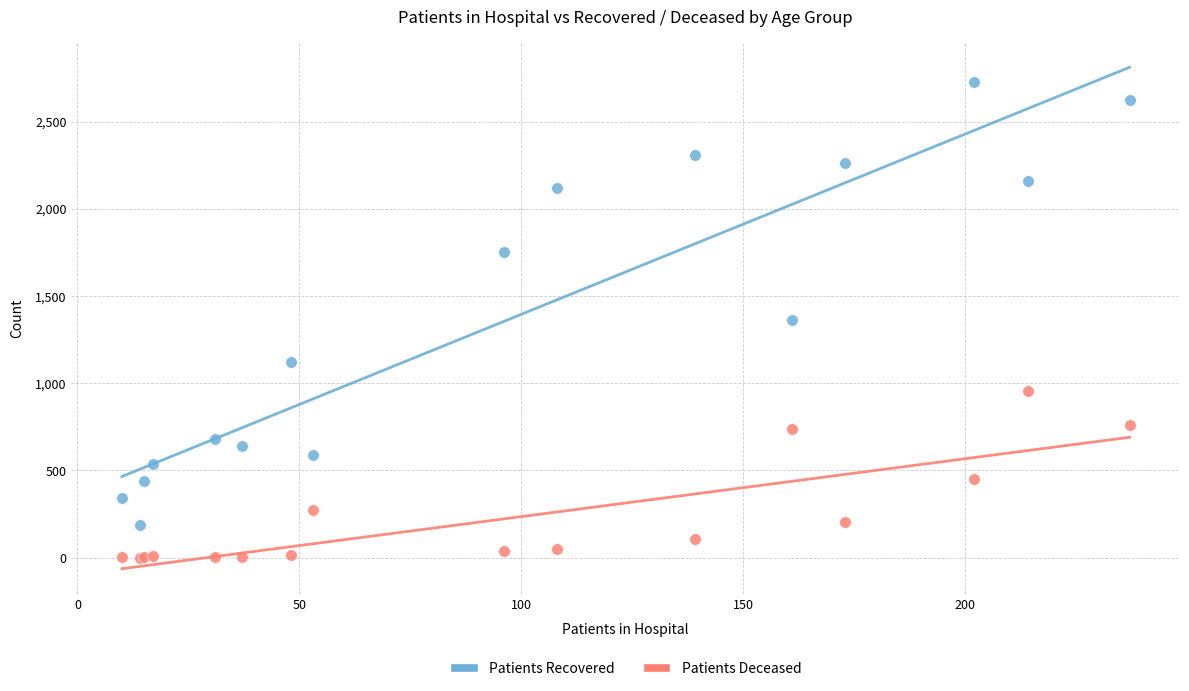

Which series has the widest spread of Y values?

Patients Recovered